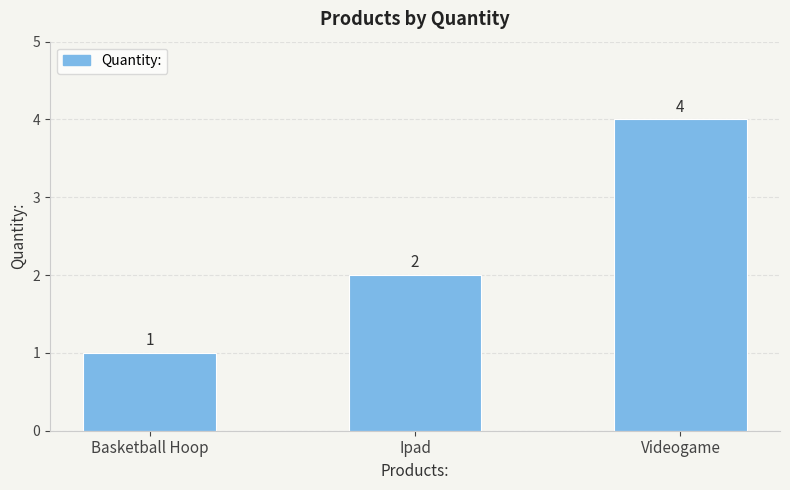

Rank the categories by value from lowest to highest.

Basketball Hoop, Ipad, Videogame